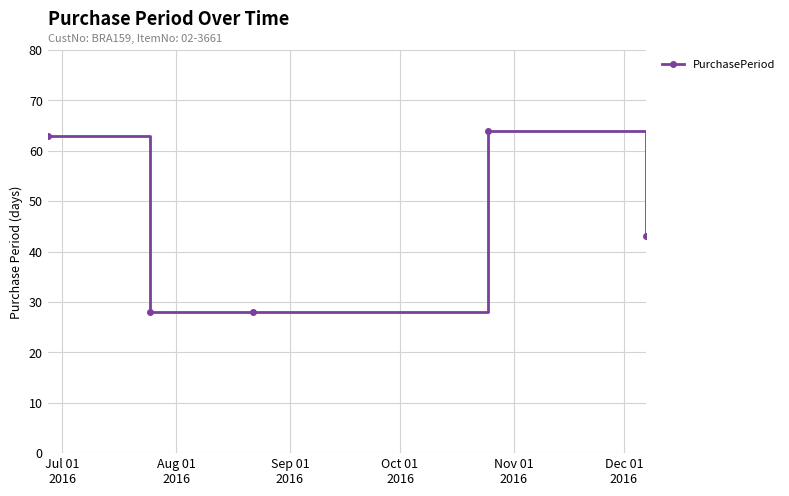

Reading right to left, list all the values displayed in this chart.

43	64	28	28	63